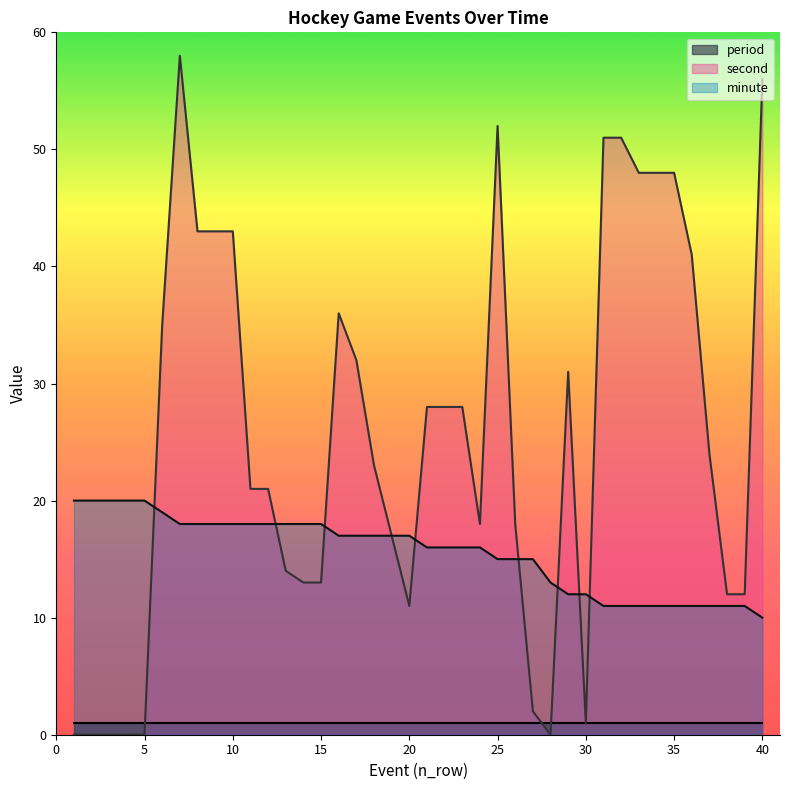

Rank the series by their average value, from highest to lowest.

second, minute, period